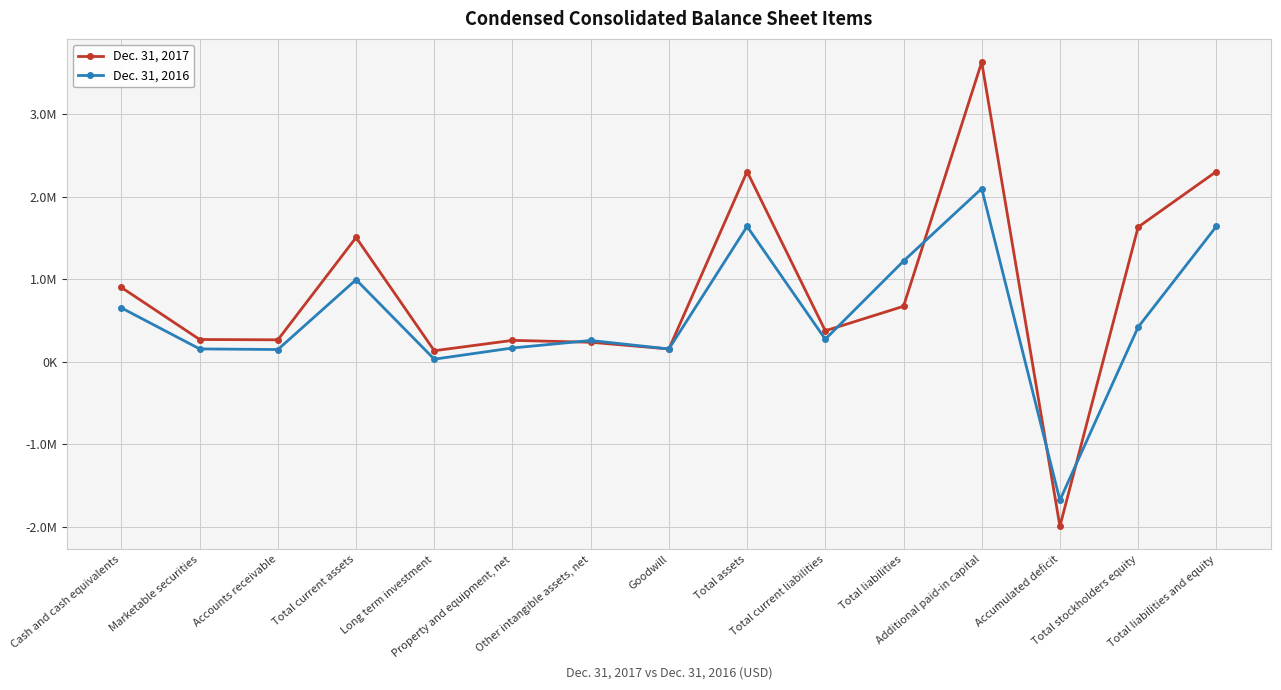

The Dec. 31, 2017 series shows 236901 at Other intangible assets, net. True or false?

True